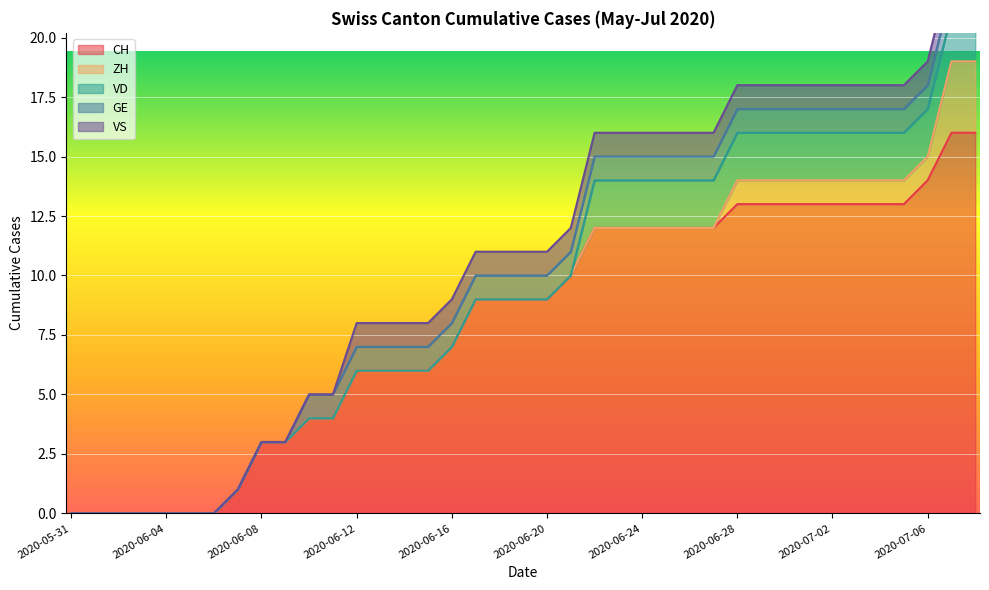

What is the label of the 31st point from the right?

2020-06-08